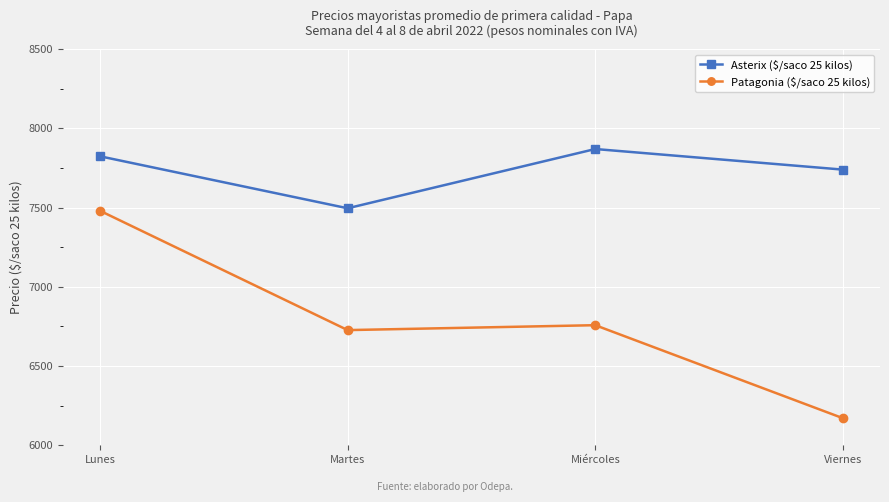

Does the chart display data point markers on the line(s)?

Yes